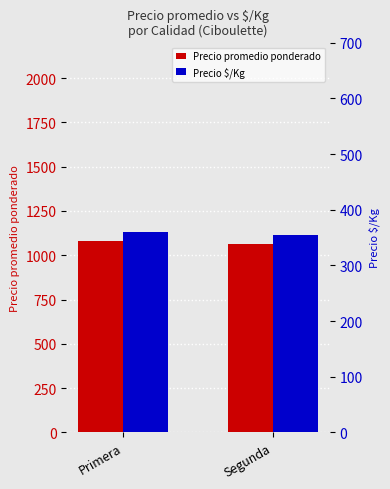

The Precio $/Kg series shows 219 at Primera. True or false?

False